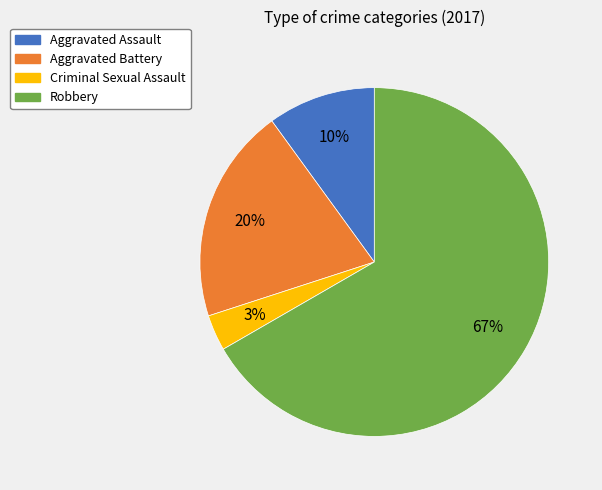

Which has a higher value, Criminal Sexual Assault or Aggravated Assault?

Aggravated Assault